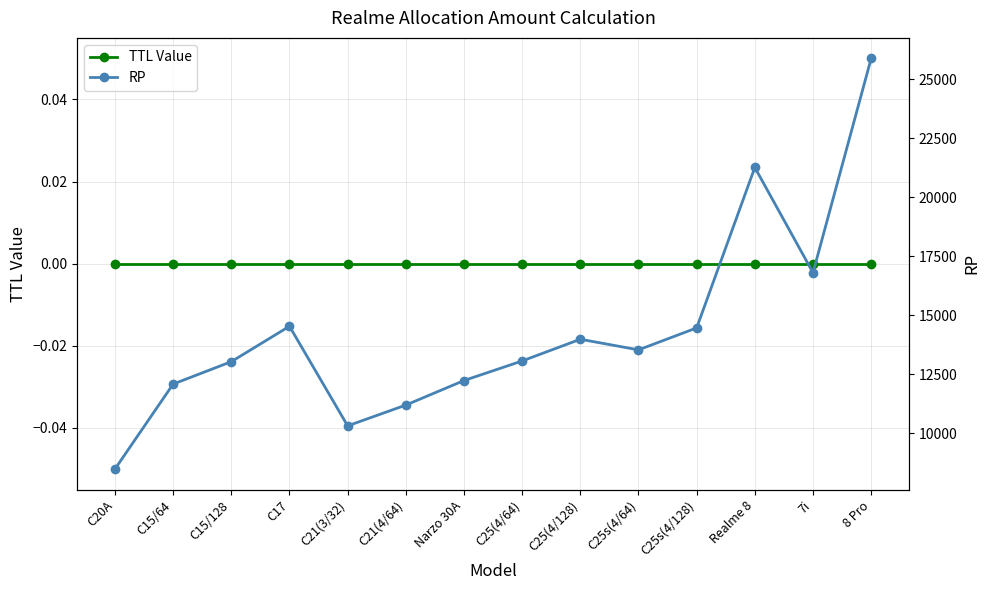

Reading left to right, extract all data points from this chart.

TTL Value: C20A=0	C15/64=0	C15/128=0	C17=0	C21(3/32)=0	C21(4/64)=0	Narzo 30A=0	C25(4/64)=0	C25(4/128)=0	C25s(4/64)=0	C25s(4/128)=0	Realme 8=0	7i=0	8 Pro=0
RP: C20A=8490	C15/64=12090	C15/128=13040	C17=14540	C21(3/32)=10320	C21(4/64)=11200	Narzo 30A=12240	C25(4/64)=13070	C25(4/128)=13990	C25s(4/64)=13540	C25s(4/128)=14470	Realme 8=21270	7i=16810	8 Pro=25890